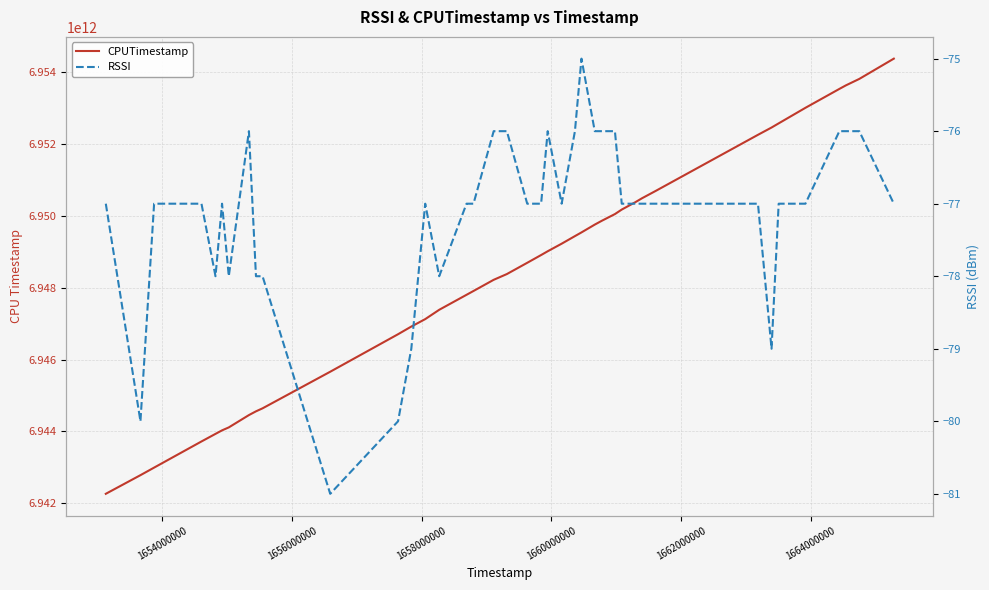

Rank the series by their maximum value, from lowest to highest.

RSSI, CPUTimestamp